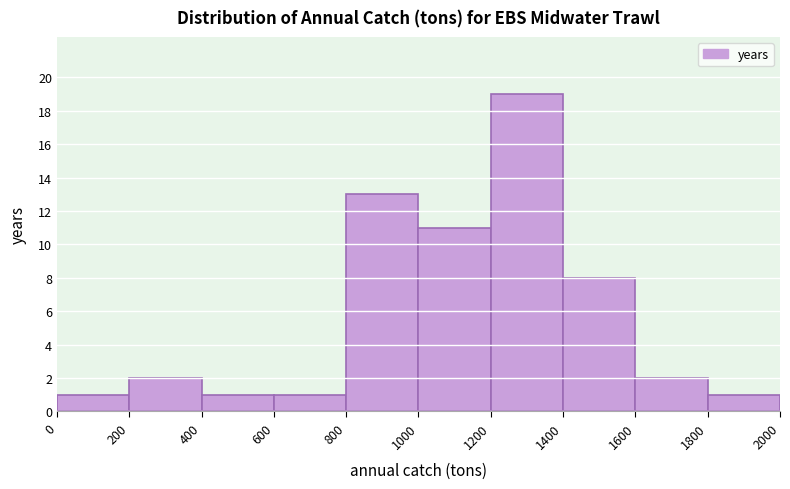

Reading left to right, transcribe this chart: for each bar, give the range it covers on the x-axis and its height. The values are not printed on the chart, so give them approximately, as read against the axis.

0 to 200: 1
200 to 400: 2
400 to 600: 1
600 to 800: 1
800 to 1000: 13
1000 to 1200: 11
1200 to 1400: 19
1400 to 1600: 8
1600 to 1800: 2
1800 to 2000: 1